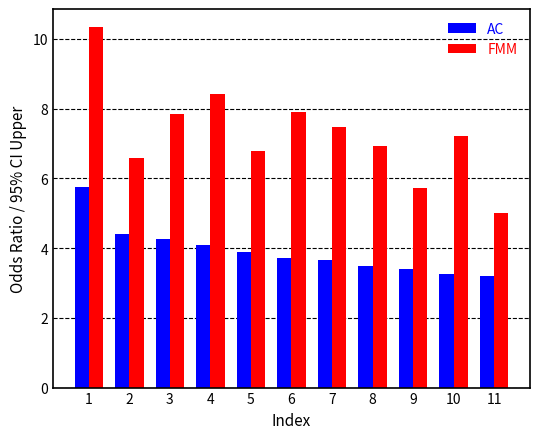

What is the highest value of the FMM series?

10.3